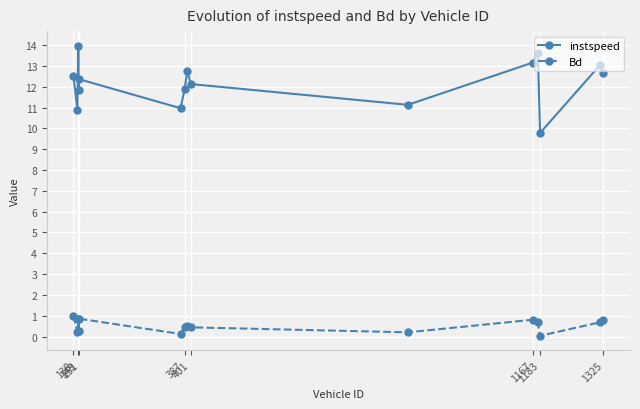

At how many categories does at least one series exceed 9?

15